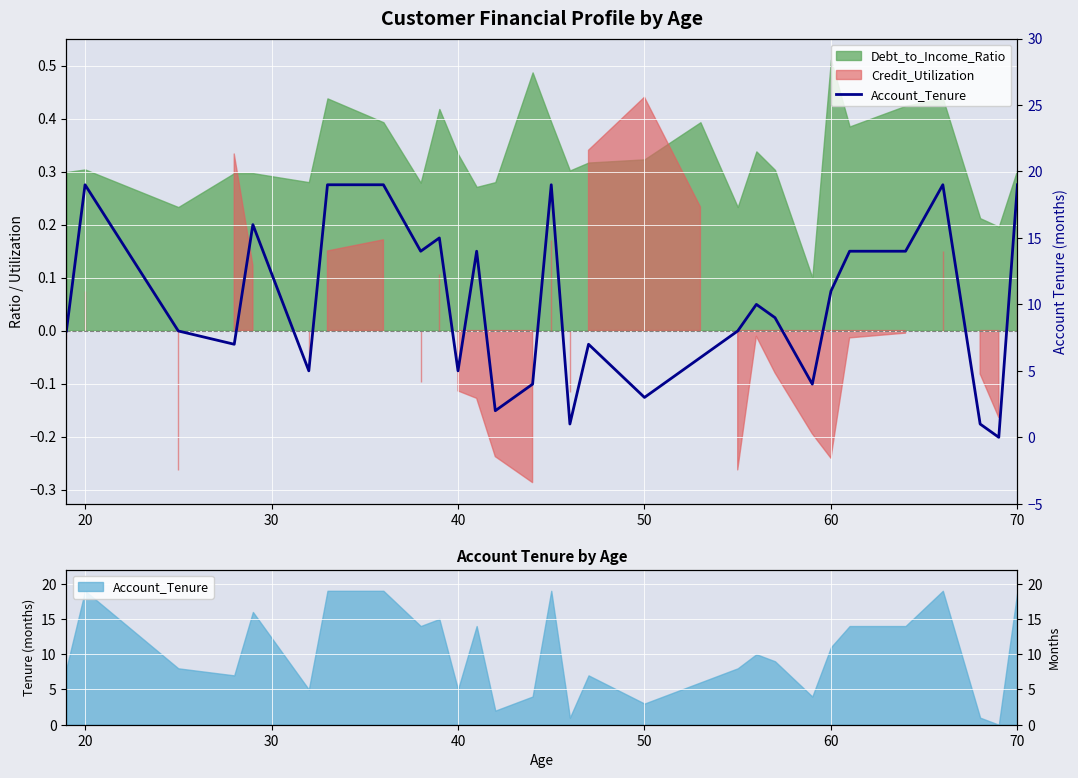

Where does the data first go above 9?

20